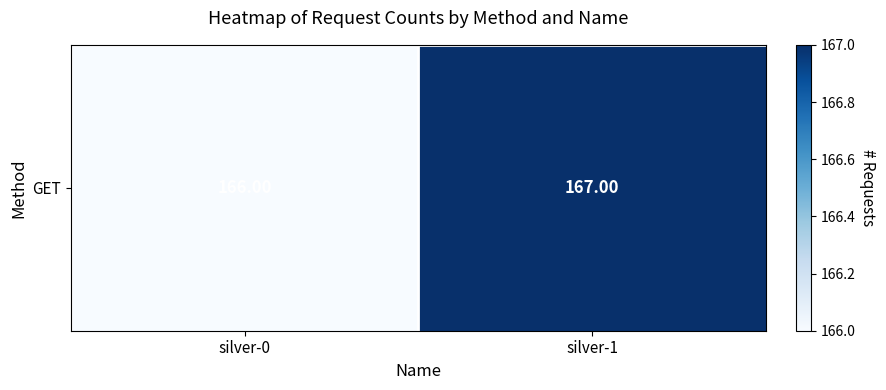

What is the sum of the values at silver-0 and silver-1?

333